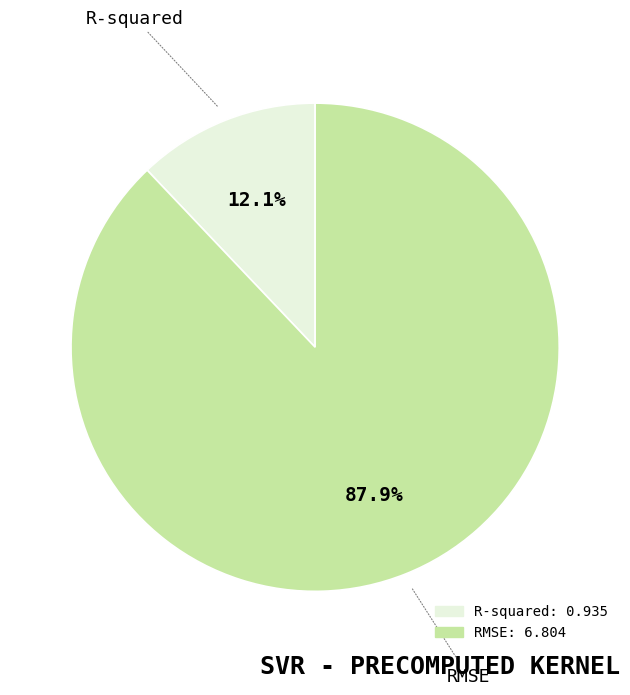

Which category accounts for the majority?

RMSE